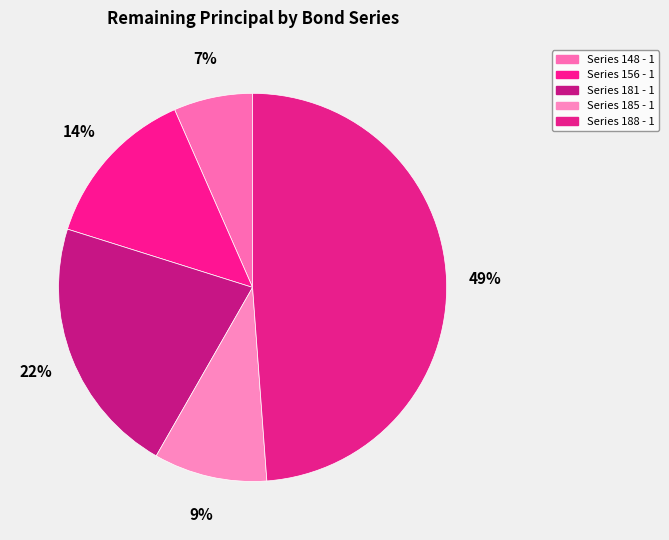

Is it true that Series 181 - 1 is 22% of the pie?

True